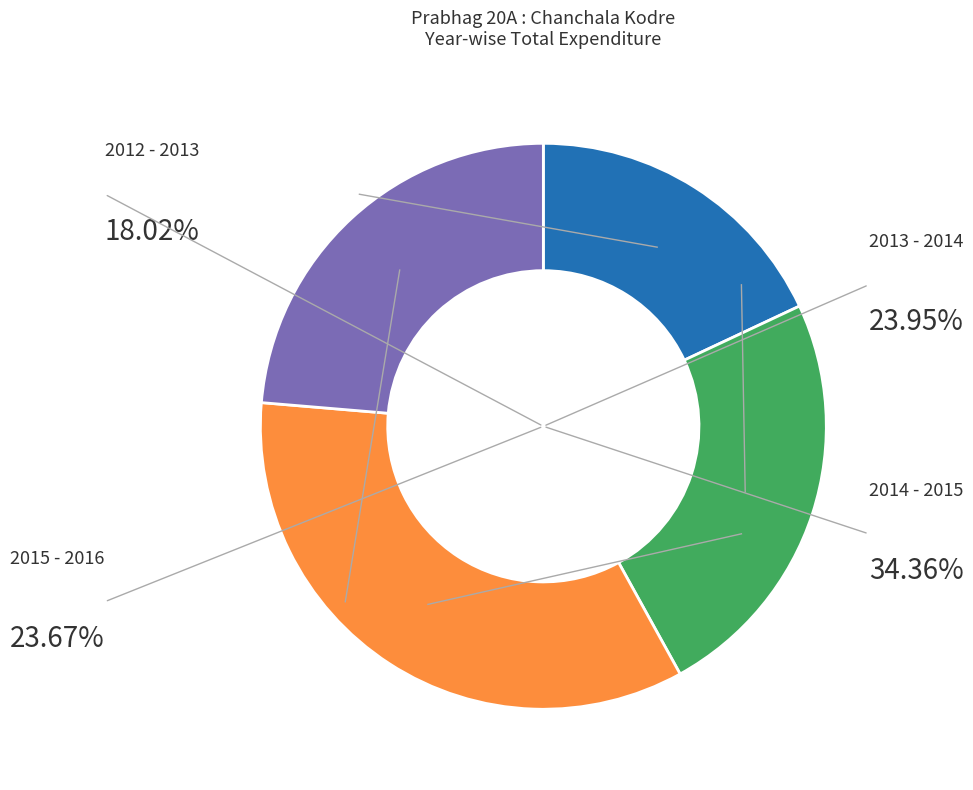

What percentage is NOT represented by 2012 - 2013?

82.0%